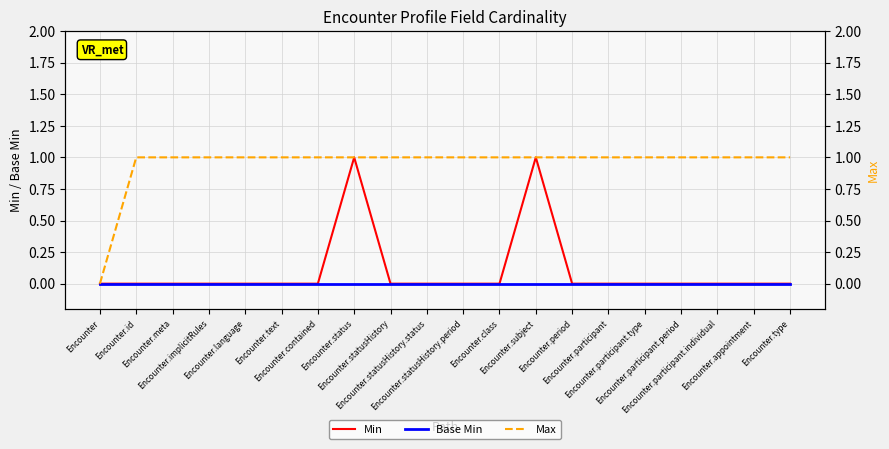

At which label does Min reach its peak?

Encounter.status